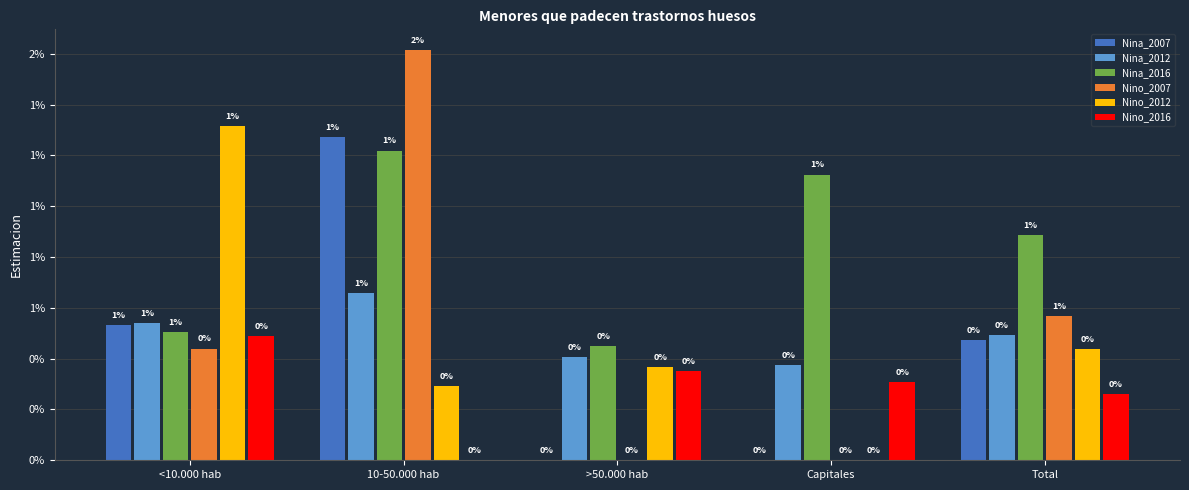

Which series has the widest spread of values?

Nino_2007